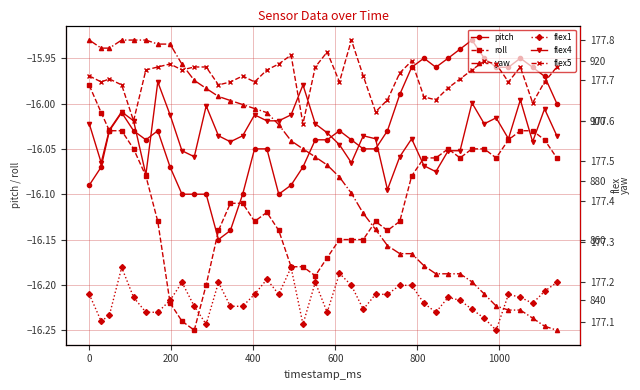

At how many categories does at least one series exceed 780?

40